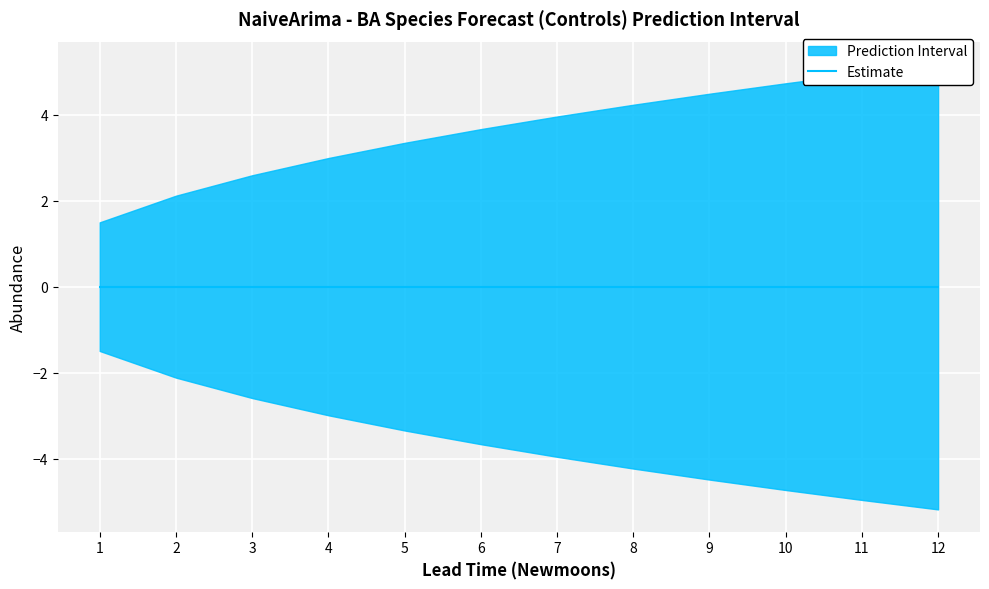

Count the number of categories in the chart.

12